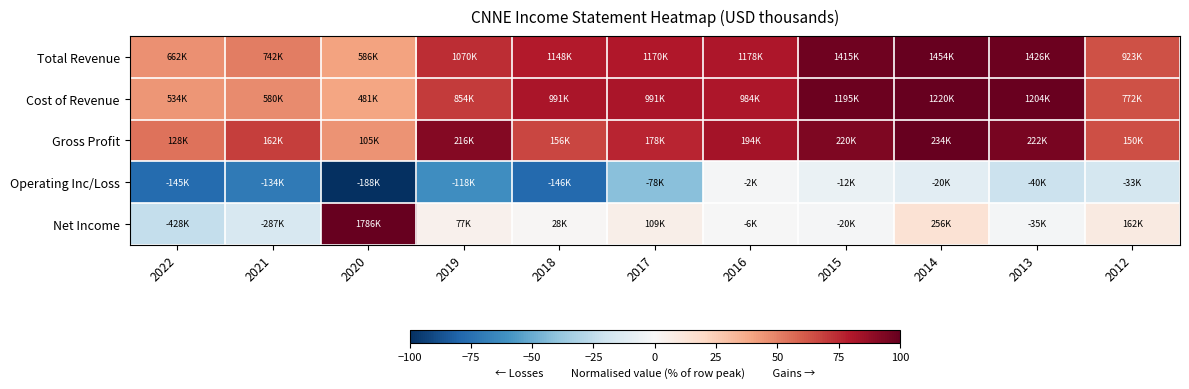

Which series has the largest range (max minus min)?

Net Income